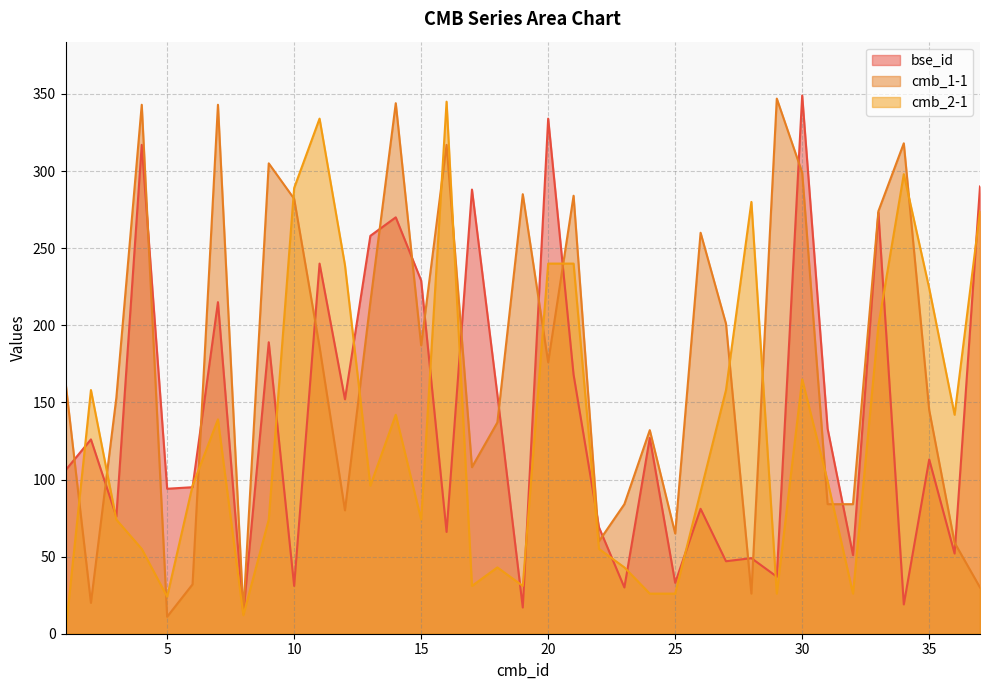

Reading left to right, list all the values displayed in this chart.

bse_id: 106	126	76	317	94	95	215	13	189	31	240	152	258	270	229	66	288	155	17	334	168	69	30	127	33	81	47	49	37	349	133	51	273	19	113	52	290
cmb_1-1: 163	20	153	343	11	32	343	14	305	282	186	80	215	344	187	317	108	137	285	176	284	60	84	132	65	260	201	26	347	299	84	84	274	318	145	59	30
cmb_2-1: 1	158	74	55	24	96	139	12	74	289	334	239	96	142	74	345	31	43	31	240	240	55	43	26	26	92	158	280	26	165	99	26	200	298	224	142	274